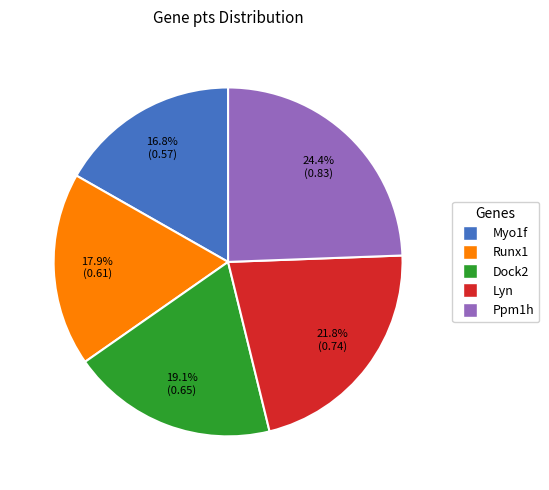

Which slice is the largest?

Ppm1h